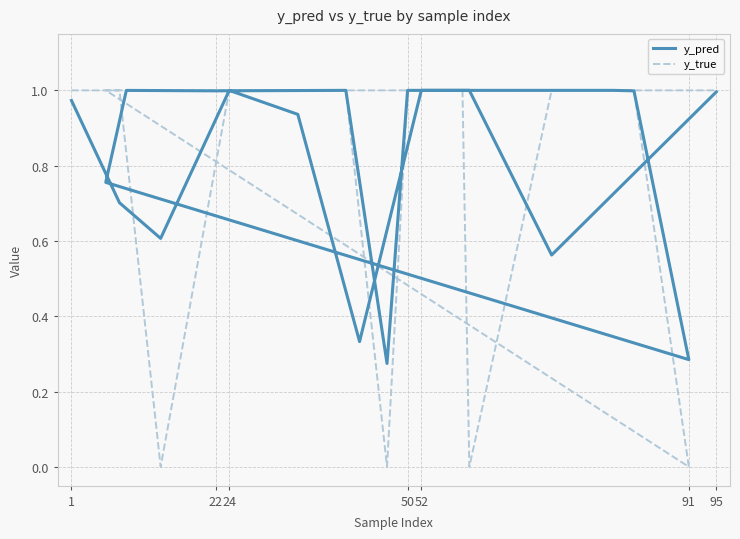

At how many categories does at least one series exceed 0?

20